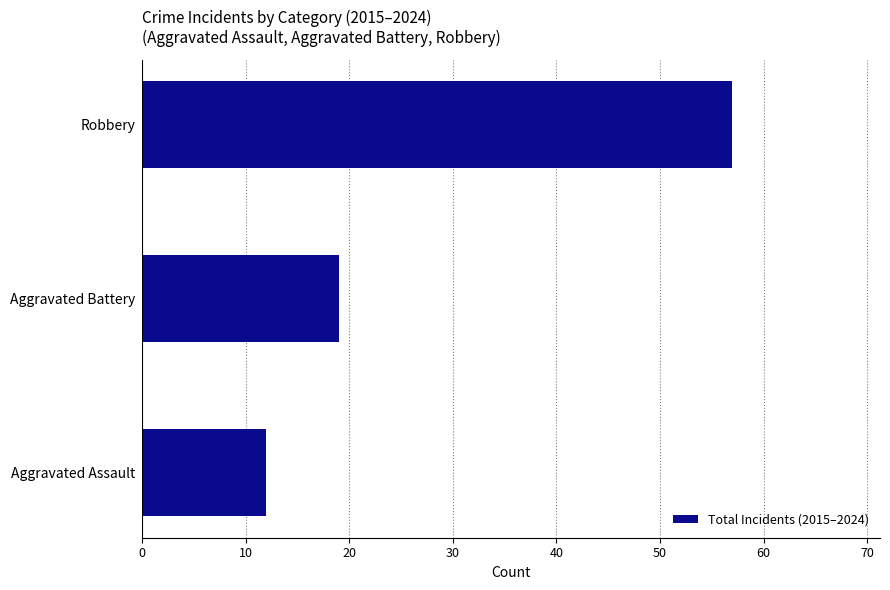

Reading bottom to top, transcribe all the data shown in this chart.

12	19	57